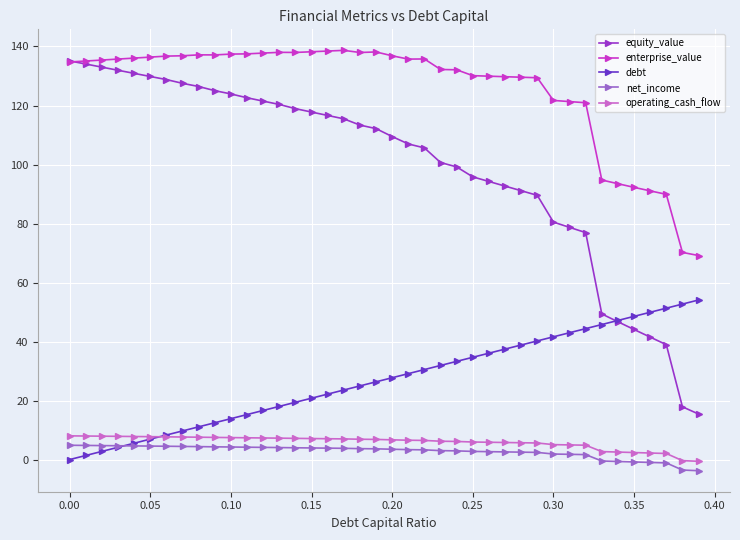

At how many categories does at least one series exceed 85?

38